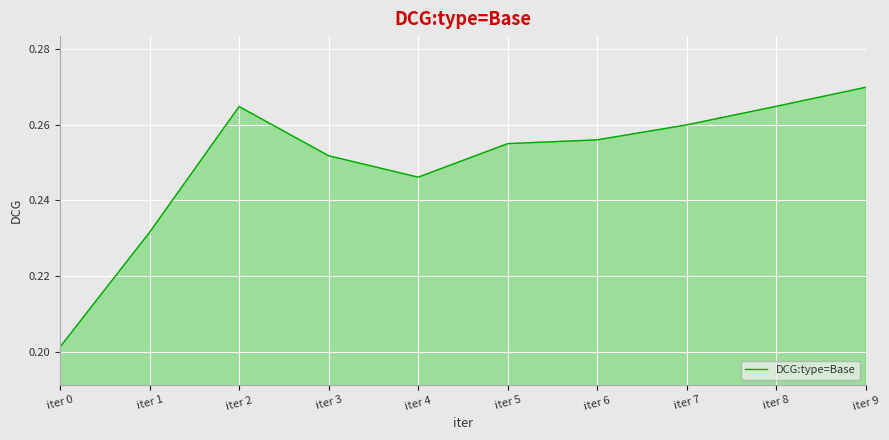

At which category does the chart reach its peak across all series?

iter 9